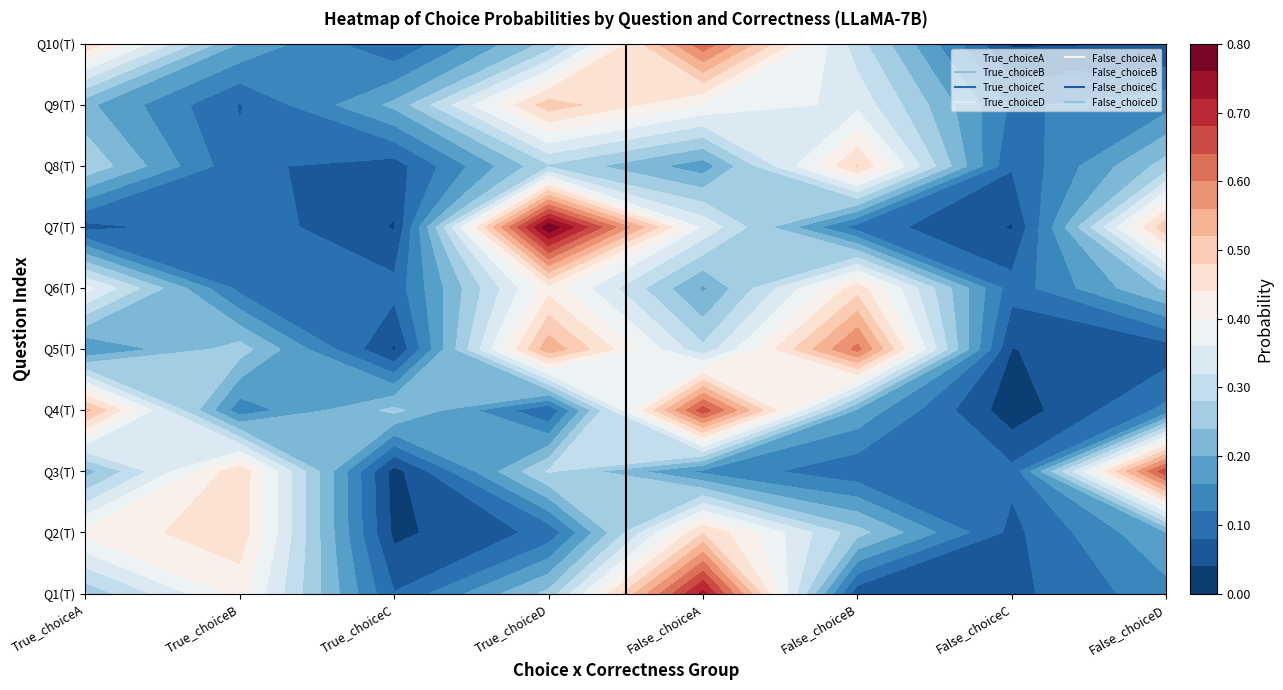

How many data points does each series have?

10